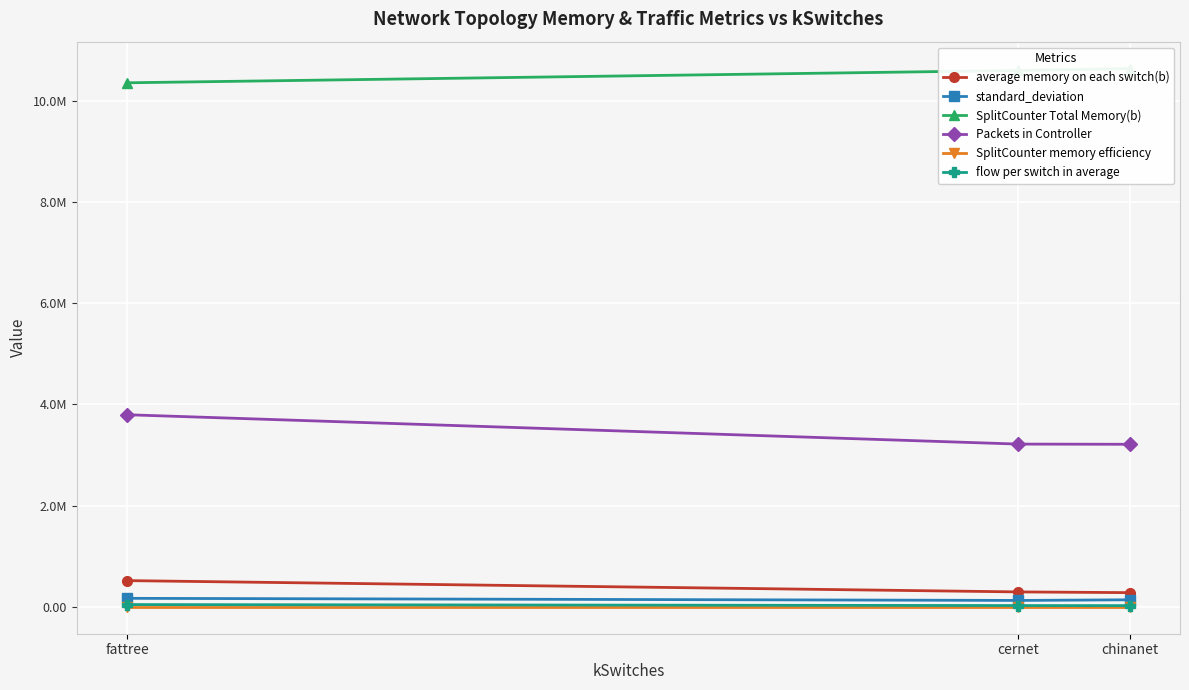

List the series in order of their peak value, lowest first.

SplitCounter memory efficiency, flow per switch in average, standard_deviation, average memory on each switch(b), Packets in Controller, SplitCounter Total Memory(b)